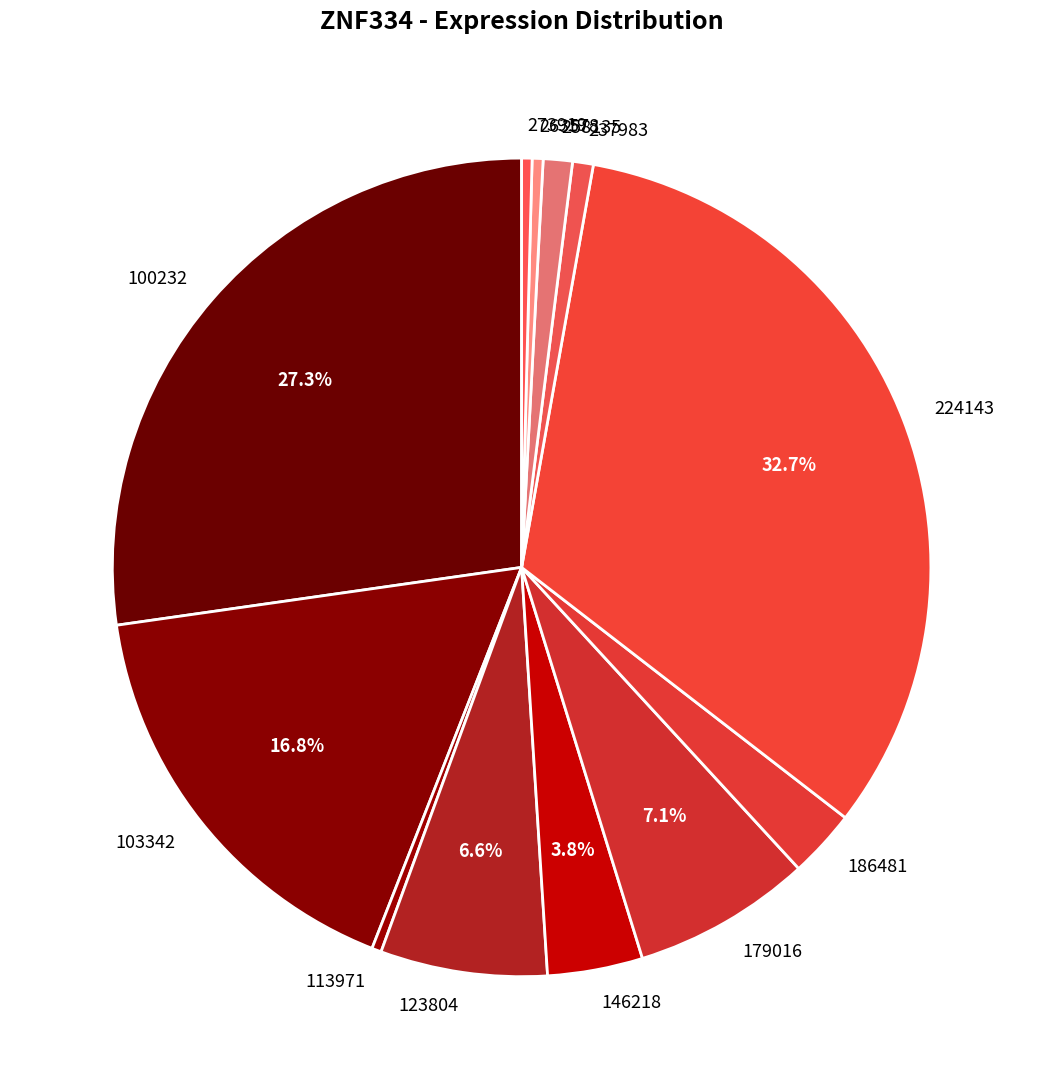

Is there a majority slice in this chart?

No